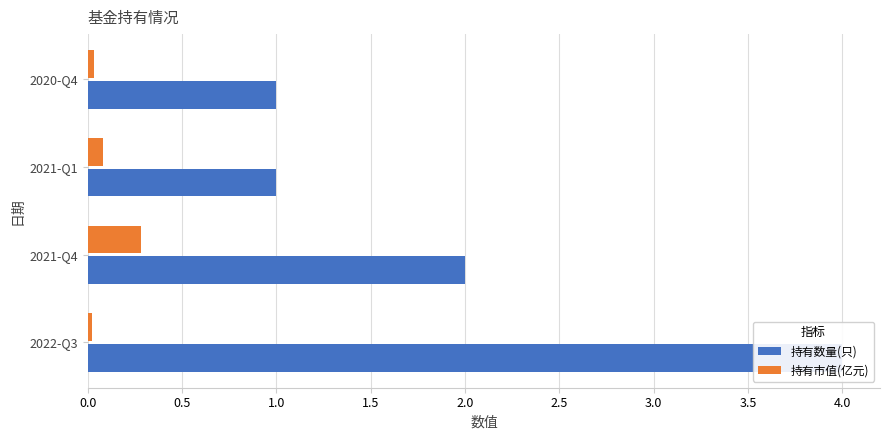

The 持有市值(亿元) series shows 0.1 at 2021-Q4. True or false?

False